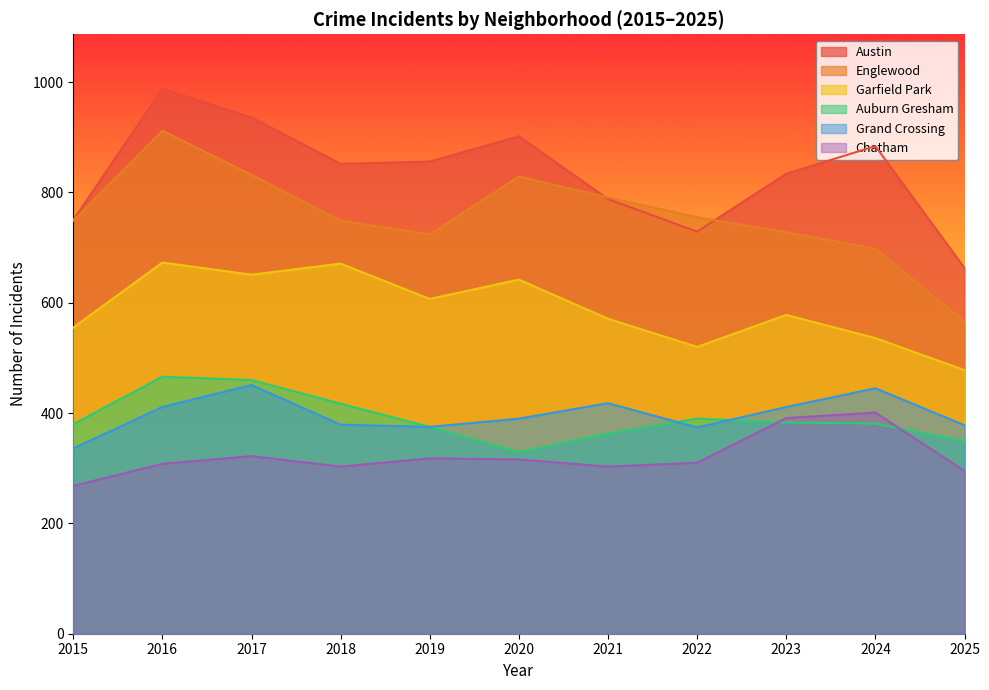

In Auburn Gresham, how many points are lower than both neighbors (excluding endpoints)?

1